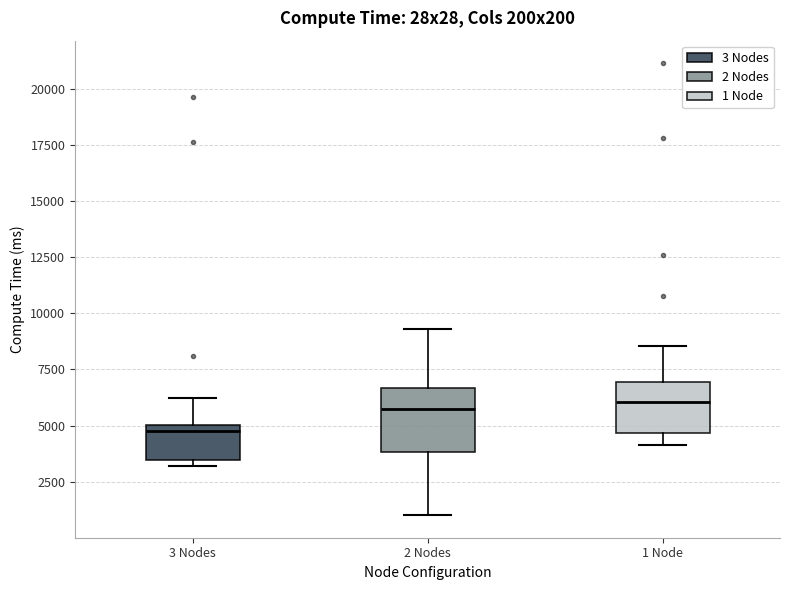

Reading left to right, read every box against the y-axis: the position of its median line, the range the box covers, and the ends of its whiskers. The values are not printed on the chart, so give them approximately, as read against the axis.

3 Nodes: median 4500, box 3500 to 5000, whiskers 3000 to 6000
2 Nodes: median 5500, box 4000 to 6500, whiskers 1000 to 9500
1 Node: median 6000, box 4500 to 7000, whiskers 4000 to 8500